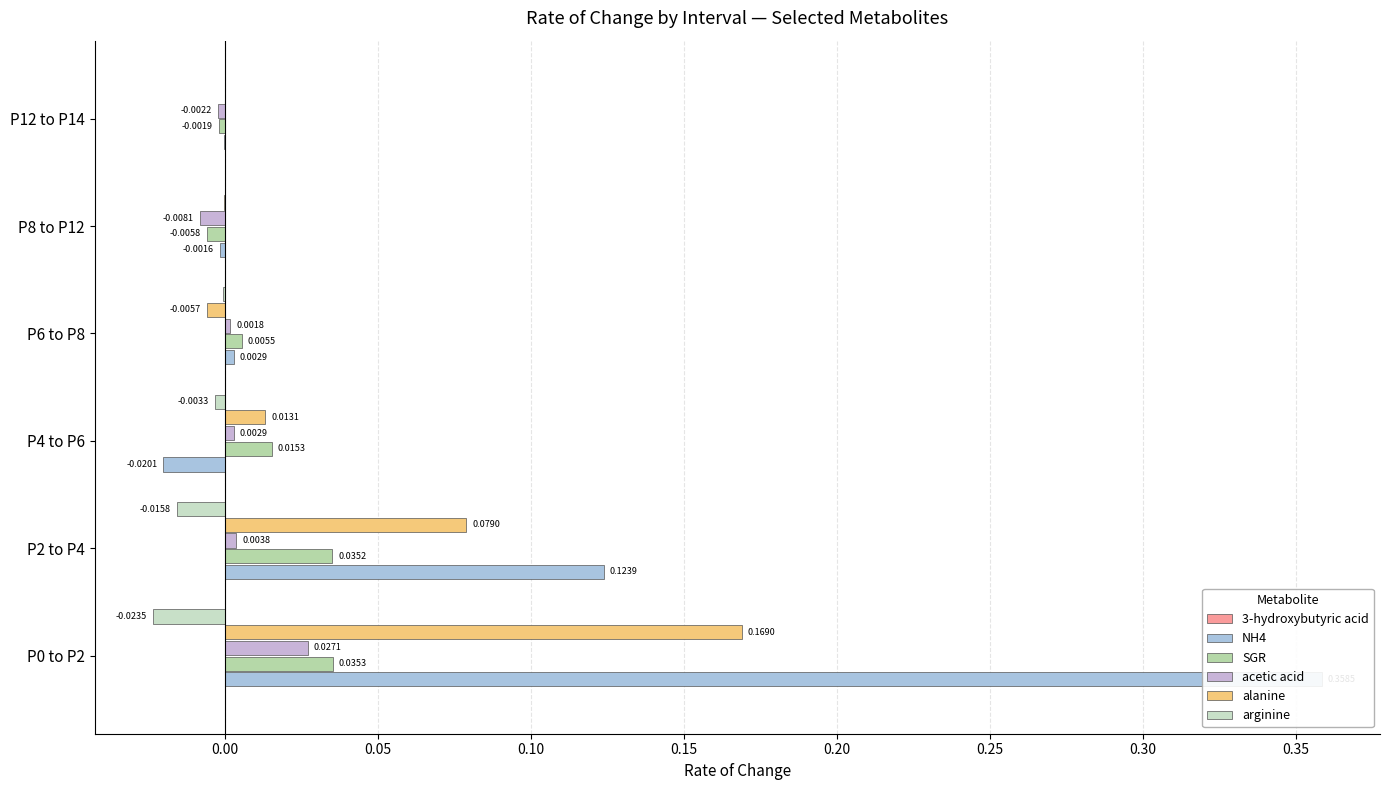

At how many categories does at least one series exceed 0?

5